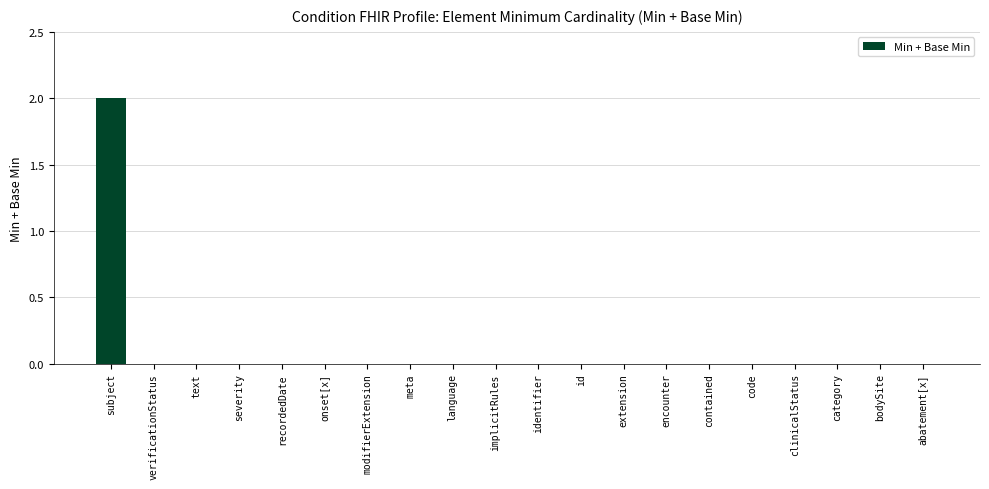

Which category has the highest value across all series?

subject